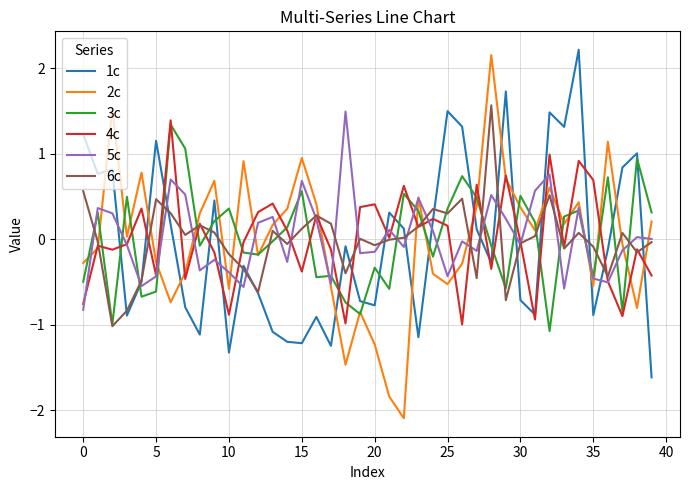

Rank the series by their maximum value, from highest to lowest.

1c, 2c, 6c, 5c, 4c, 3c